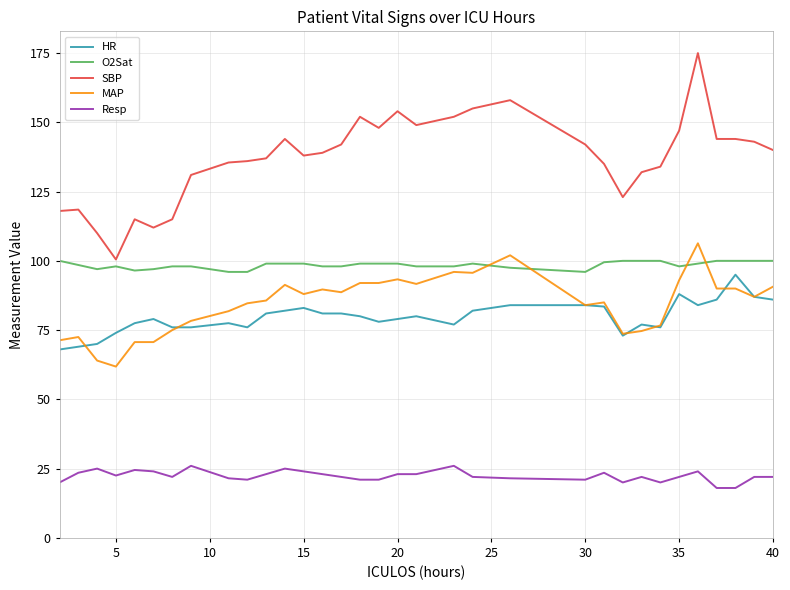

Count the O2Sat values in the range 98 to 99.

17